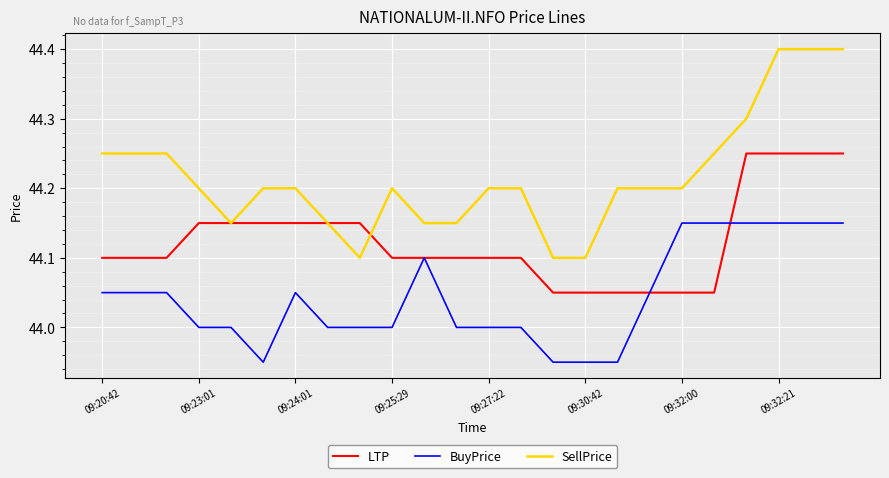

True or false: BuyPrice and SellPrice intersect in this chart.

False